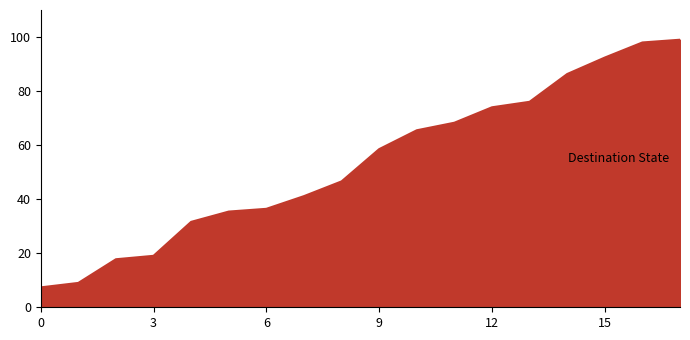

What is the smallest value displayed?

7.4